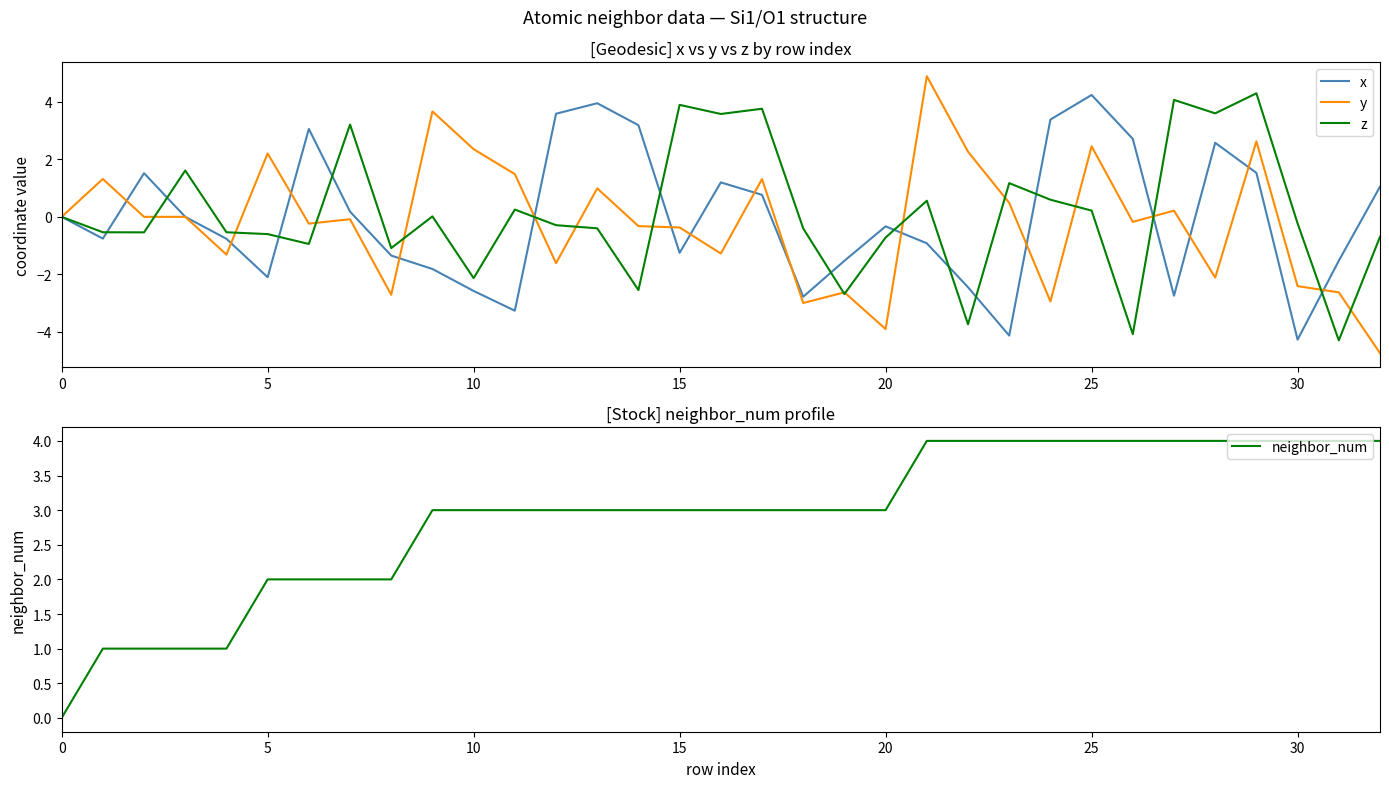

Is this an area chart (filled region under the line)?

No